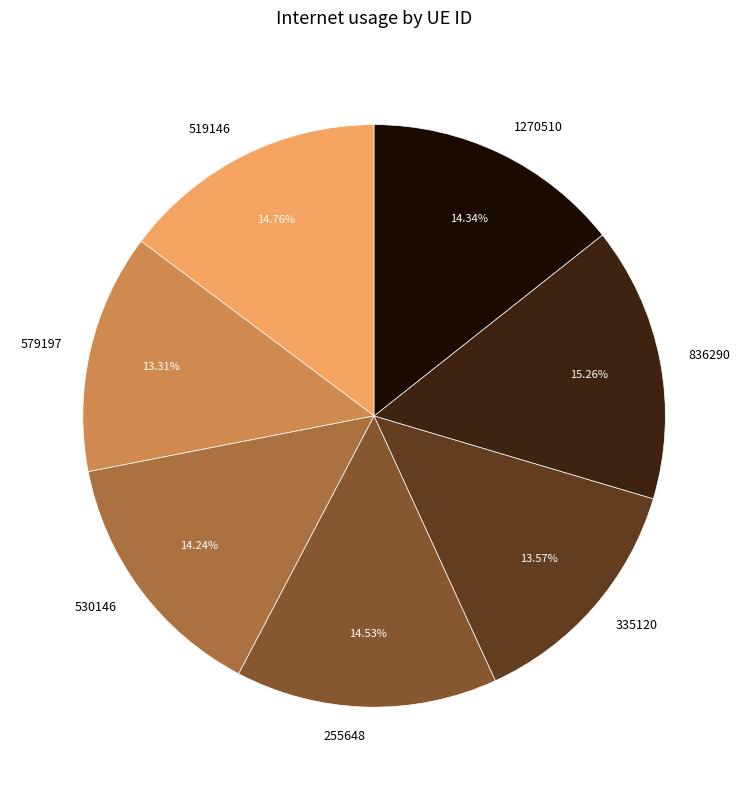

Between 335120 and 255648, which is larger?

255648